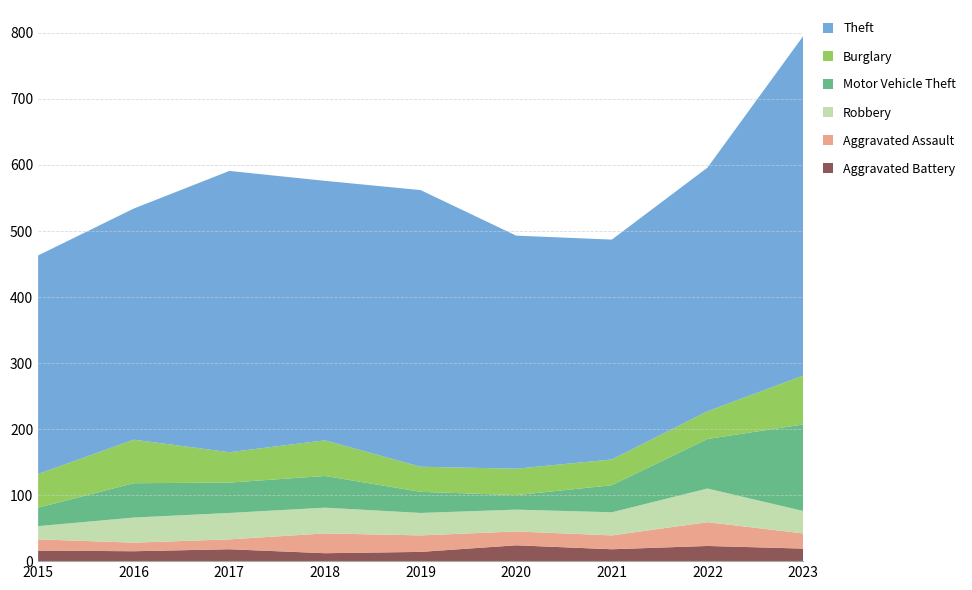

Reading left to right, list all the values displayed in this chart.

Theft: 2015=331	2016=350	2017=426	2018=393	2019=419	2020=353	2021=333	2022=369	2023=514
Burglary: 2015=51	2016=66	2017=46	2018=54	2019=38	2020=40	2021=39	2022=42	2023=74
Motor Vehicle Theft: 2015=28	2016=52	2017=46	2018=48	2019=32	2020=22	2021=41	2022=75	2023=131
Robbery: 2015=20	2016=38	2017=40	2018=39	2019=34	2020=33	2021=35	2022=51	2023=34
Aggravated Assault: 2015=17	2016=13	2017=15	2018=30	2019=25	2020=21	2021=21	2022=36	2023=23
Aggravated Battery: 2015=16	2016=15	2017=18	2018=12	2019=14	2020=24	2021=18	2022=23	2023=19